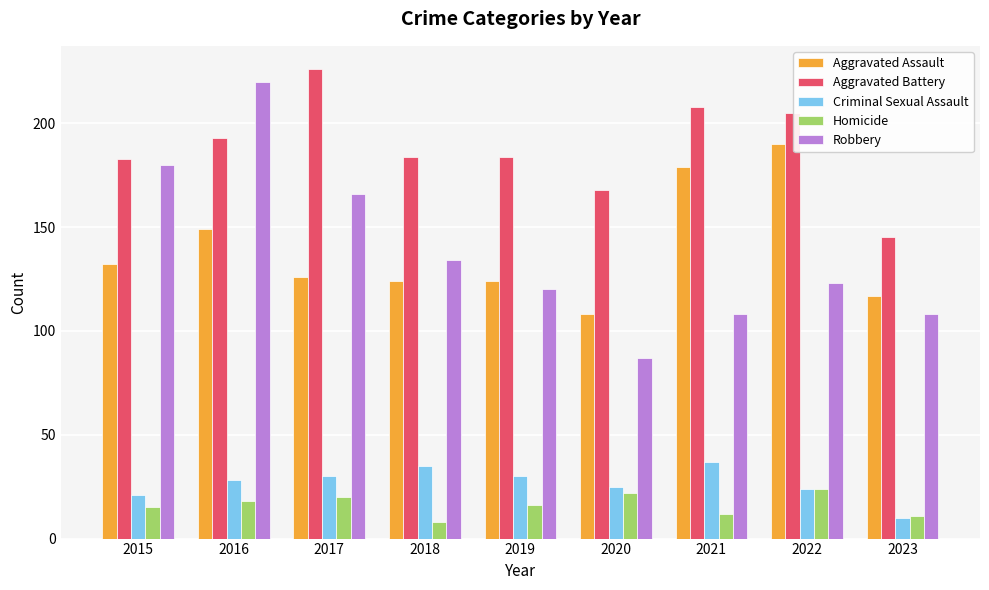

At how many categories does at least one series exceed 46?

9